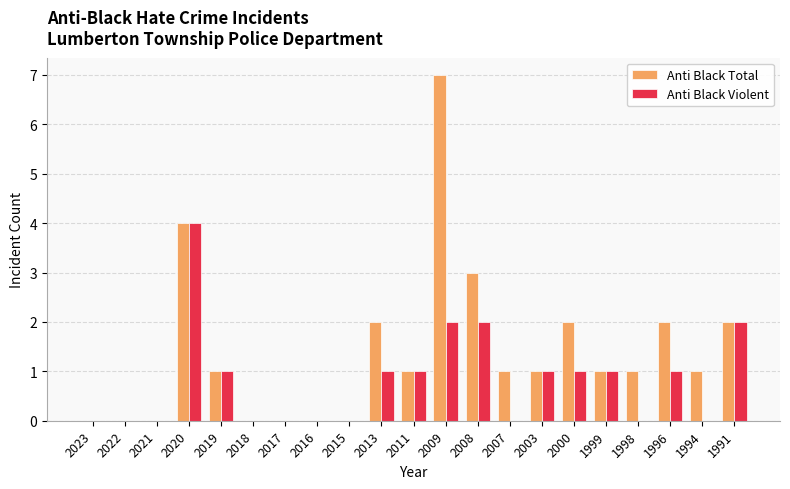

Is the value of Anti Black Violent at 2013 greater than the value of Anti Black Total at 2017?

Yes